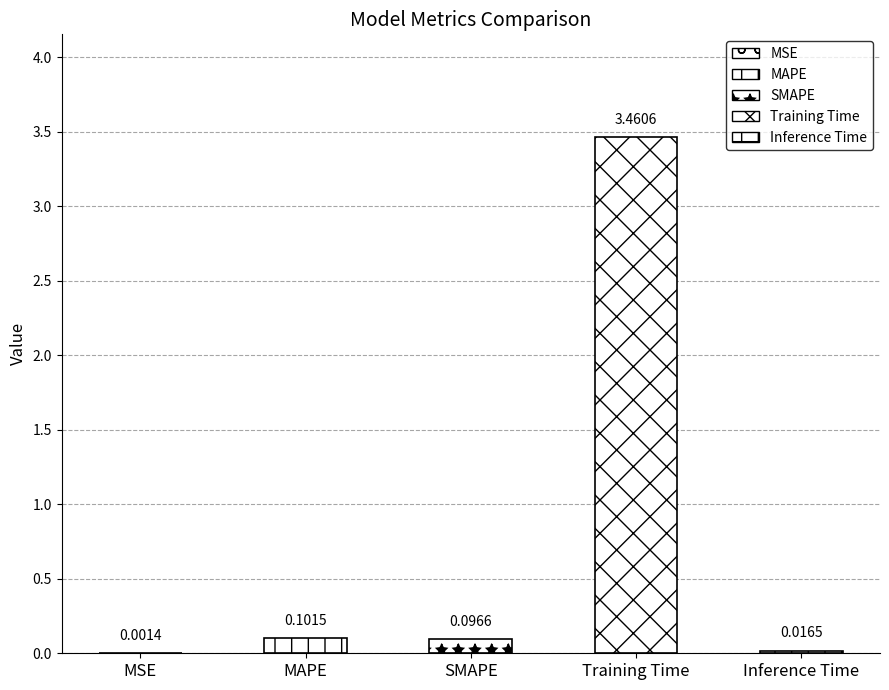

What is the sum of all values?

3.7